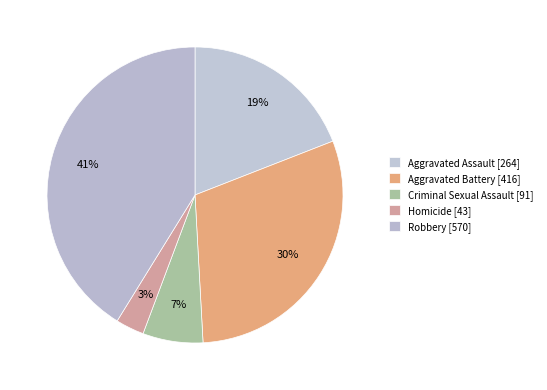

How many slices are in this pie chart?

5